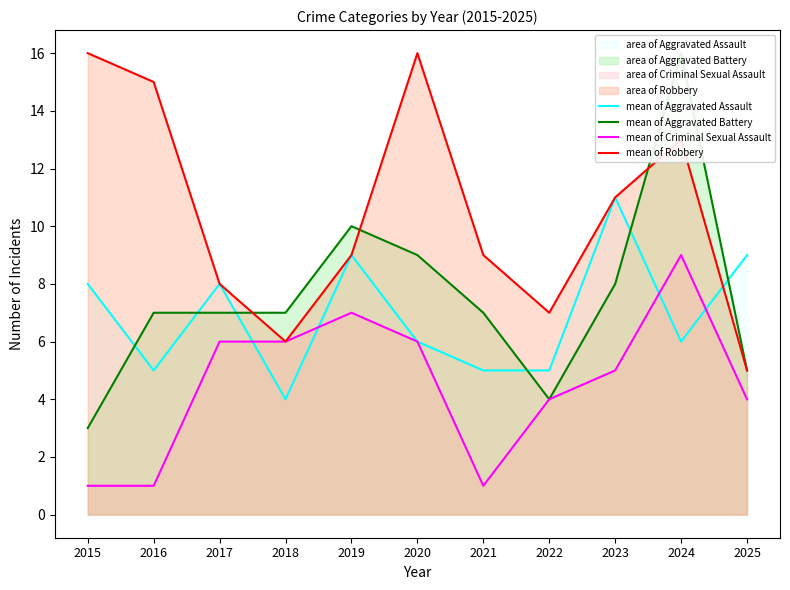

Reading right to left, transcribe all the data shown in this chart.

mean of Aggravated Assault: 9	6	11	5	5	6	9	4	8	5	8
mean of Aggravated Battery: 5	16	8	4	7	9	10	7	7	7	3
mean of Criminal Sexual Assault: 4	9	5	4	1	6	7	6	6	1	1
mean of Robbery: 5	13	11	7	9	16	9	6	8	15	16